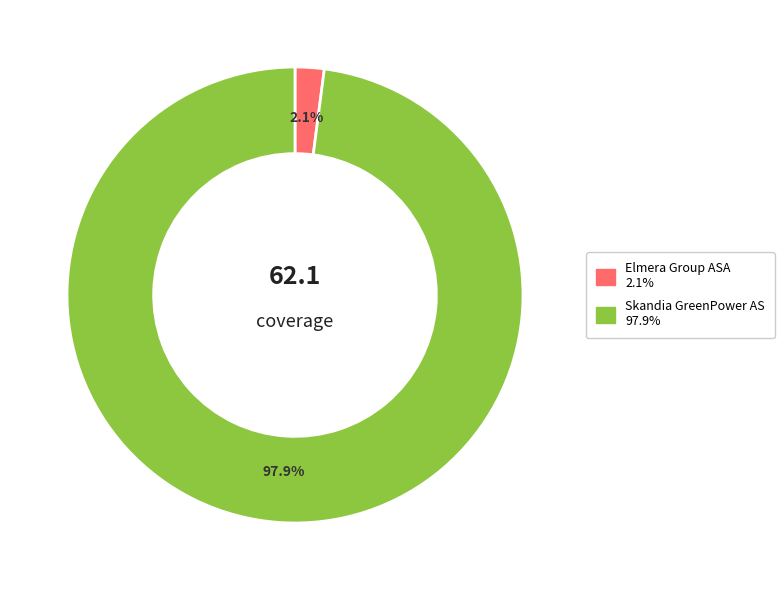

Is there a majority slice in this chart?

Yes